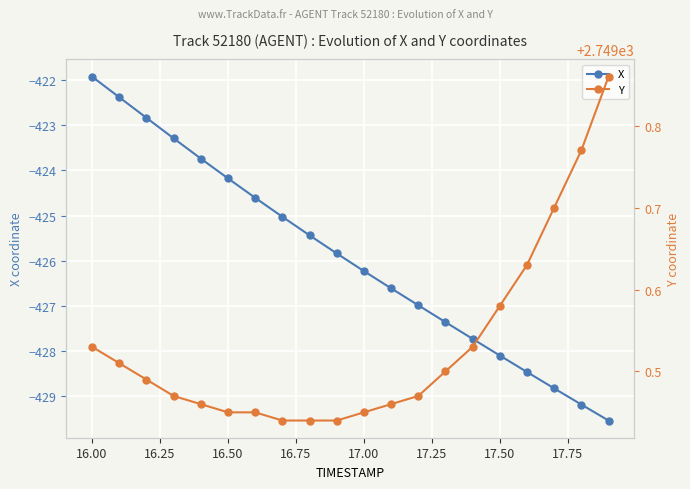

Rank the series by their maximum value, from lowest to highest.

X, Y